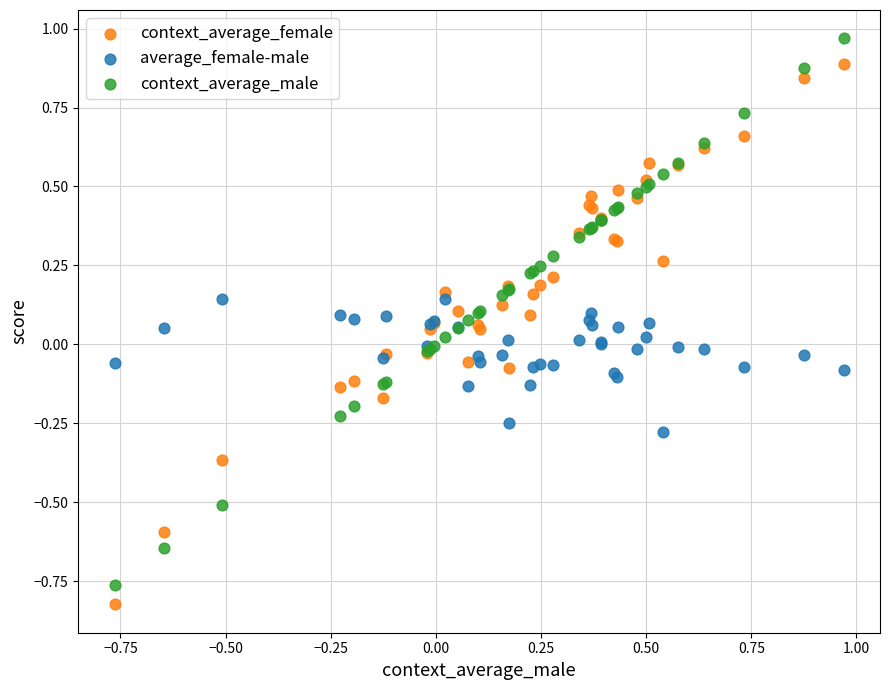

Which series has the largest Y range (max minus min)?

context_average_male